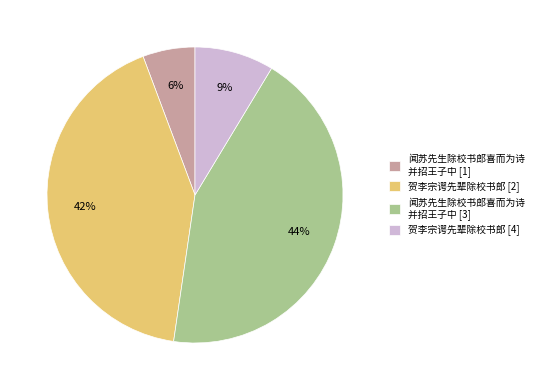

Rank the categories by value from lowest to highest.

闻苏先生除校书郎喜而为诗 并招王子中 [1], 贺李宗谔先辈除校书郎 [4], 贺李宗谔先辈除校书郎 [2], 闻苏先生除校书郎喜而为诗 并招王子中 [3]